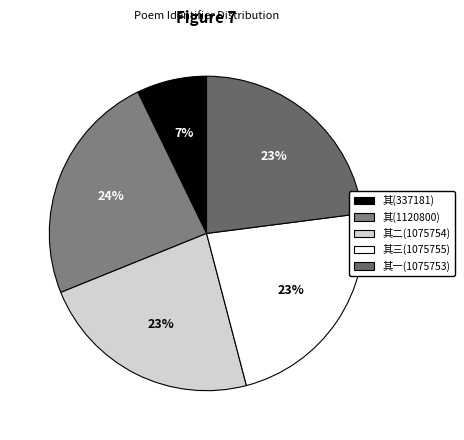

Count the number of slices in the pie.

5